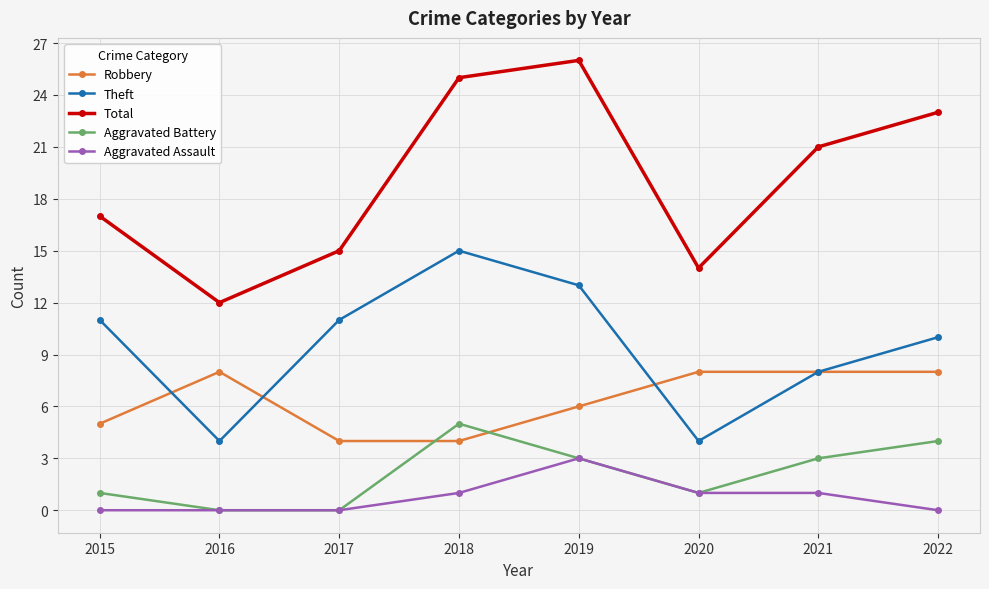

Which series has the largest total across all categories?

Total